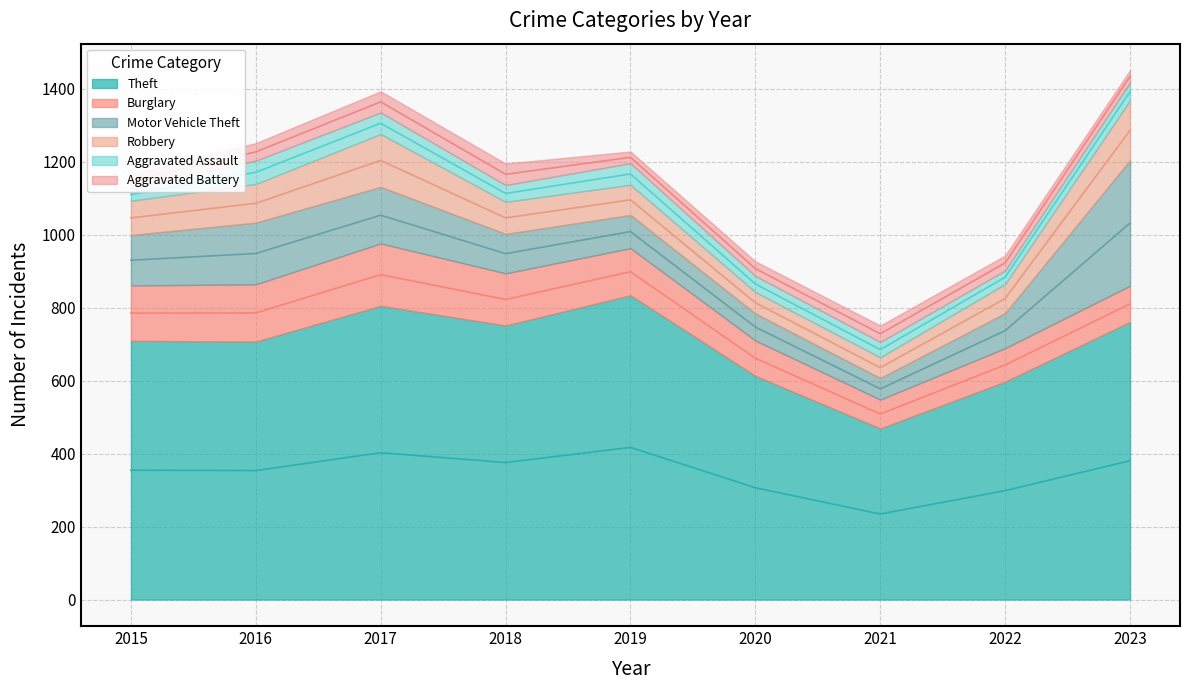

At how many categories does at least one series exceed 81?

9